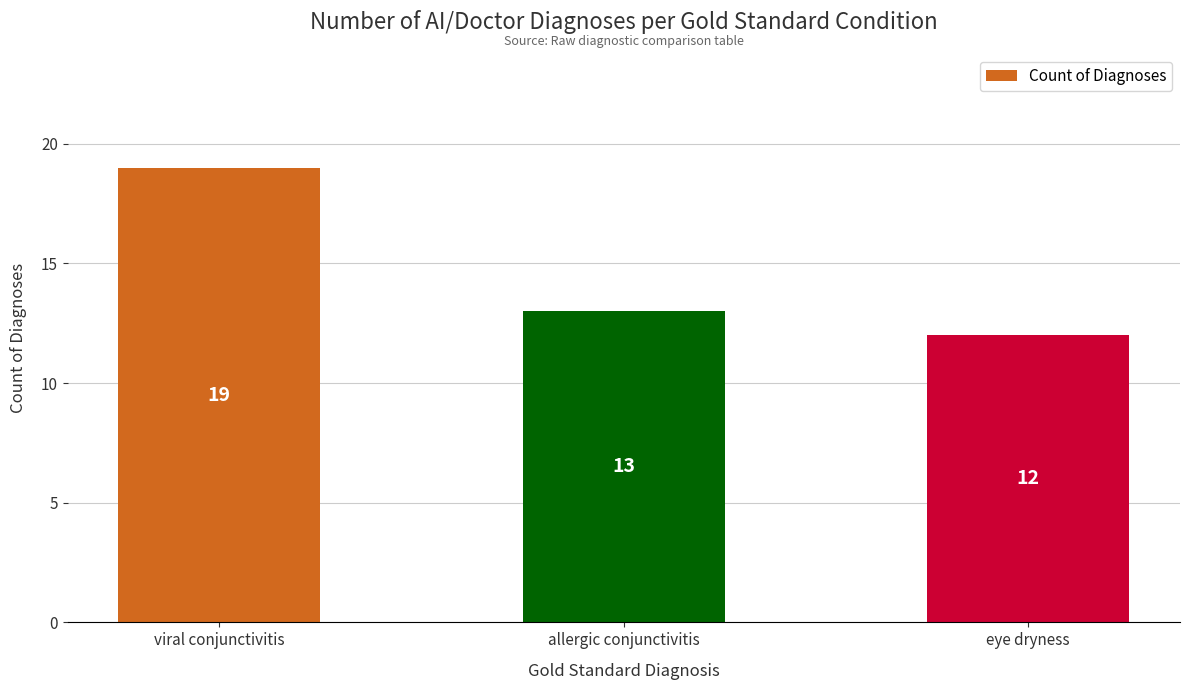

Rank the categories by value from lowest to highest.

eye dryness, allergic conjunctivitis, viral conjunctivitis